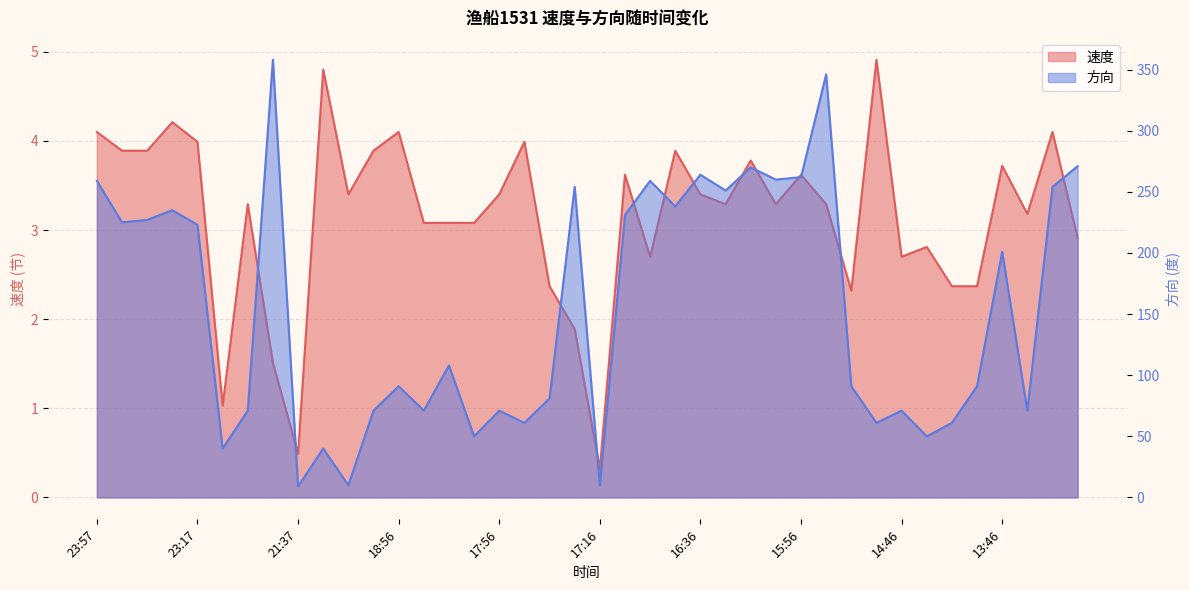

What is the maximum value for 方向?

358.0